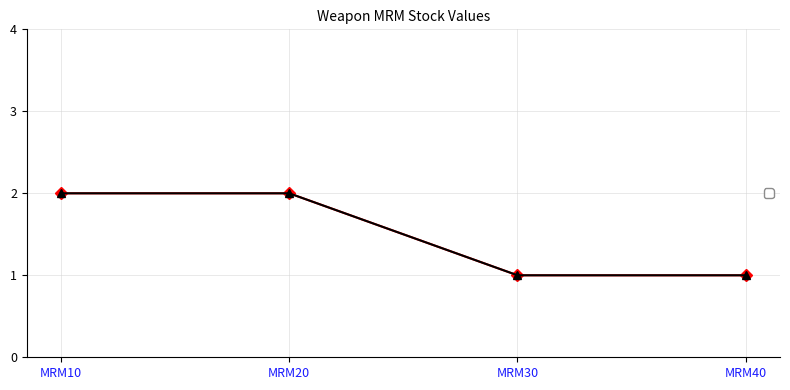

Which label corresponds to the smallest value in the chart?

MRM30